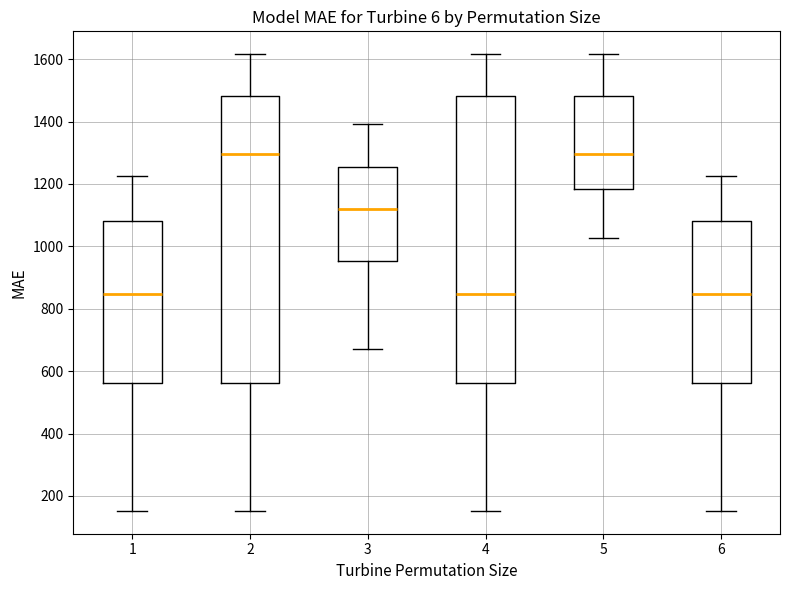

Where is the lower edge of the box at x = 3 on the y-axis? The values are not printed on the chart, so give them approximately, as read against the axis.

960